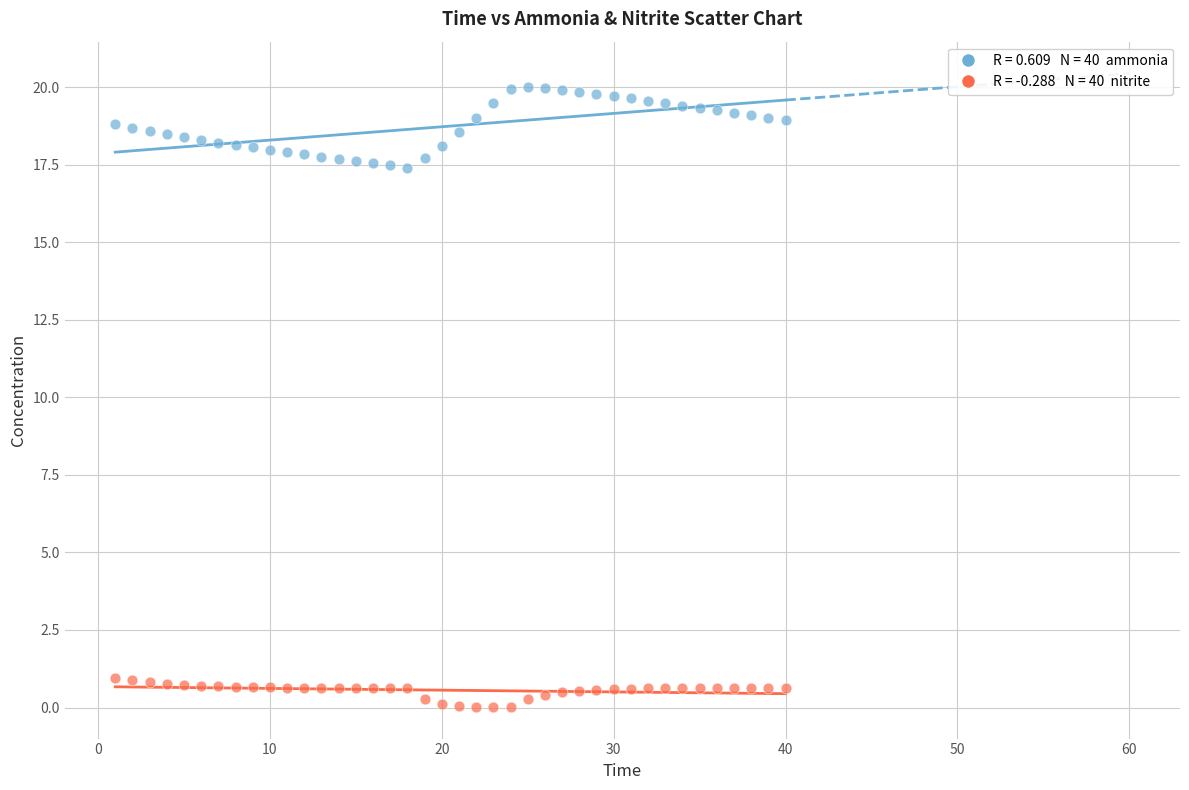

Across all data points, what is the range of Y values (max minus min)?

20.0